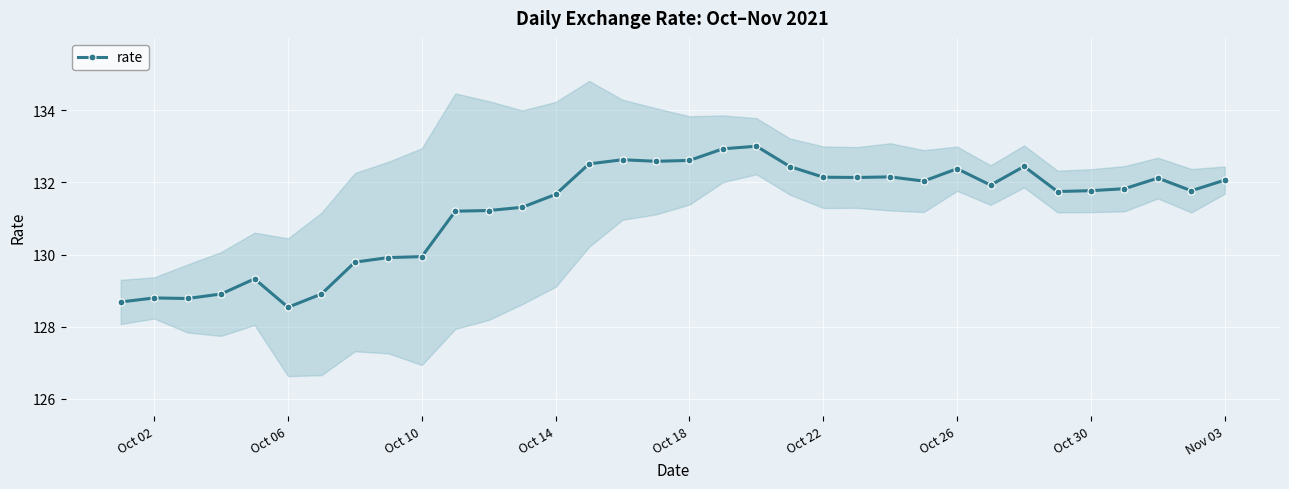

How many data points does each series have?

34